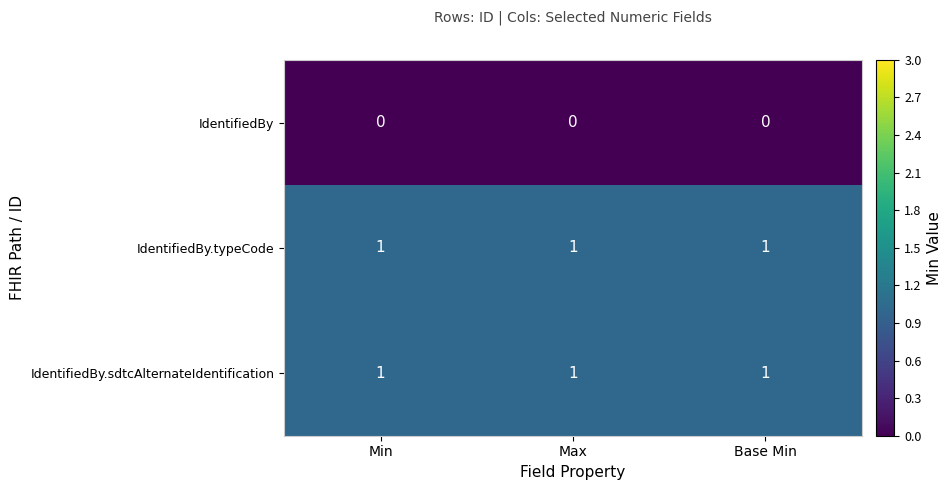

Is it true that IdentifiedBy.typeCode equals 1 at Max?

True